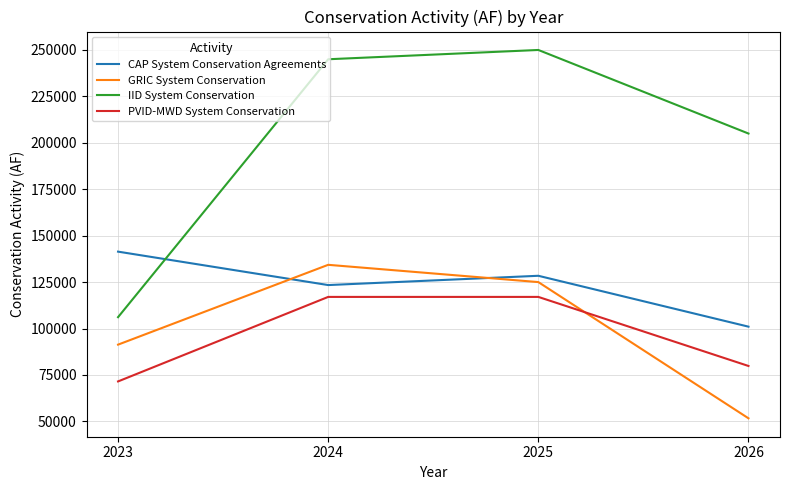

What is the difference between the second highest and minimum values in the IID System Conservation series?

138889